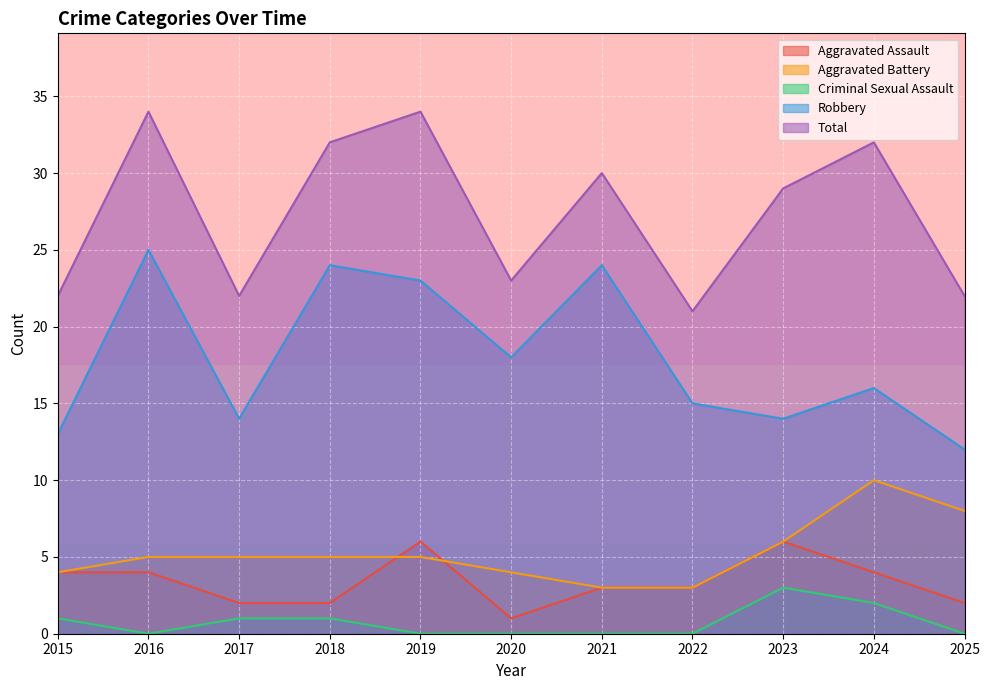

The Aggravated Battery series shows 8 at 2017. True or false?

False